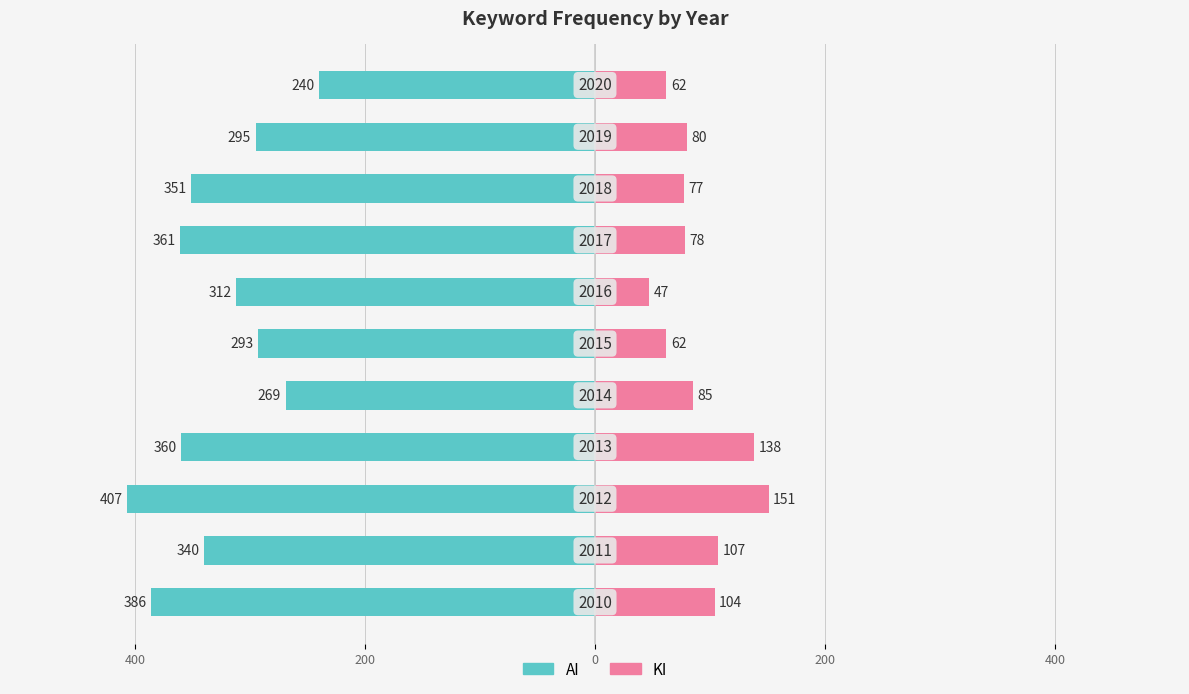

Does the chart contain stacked bars?

No